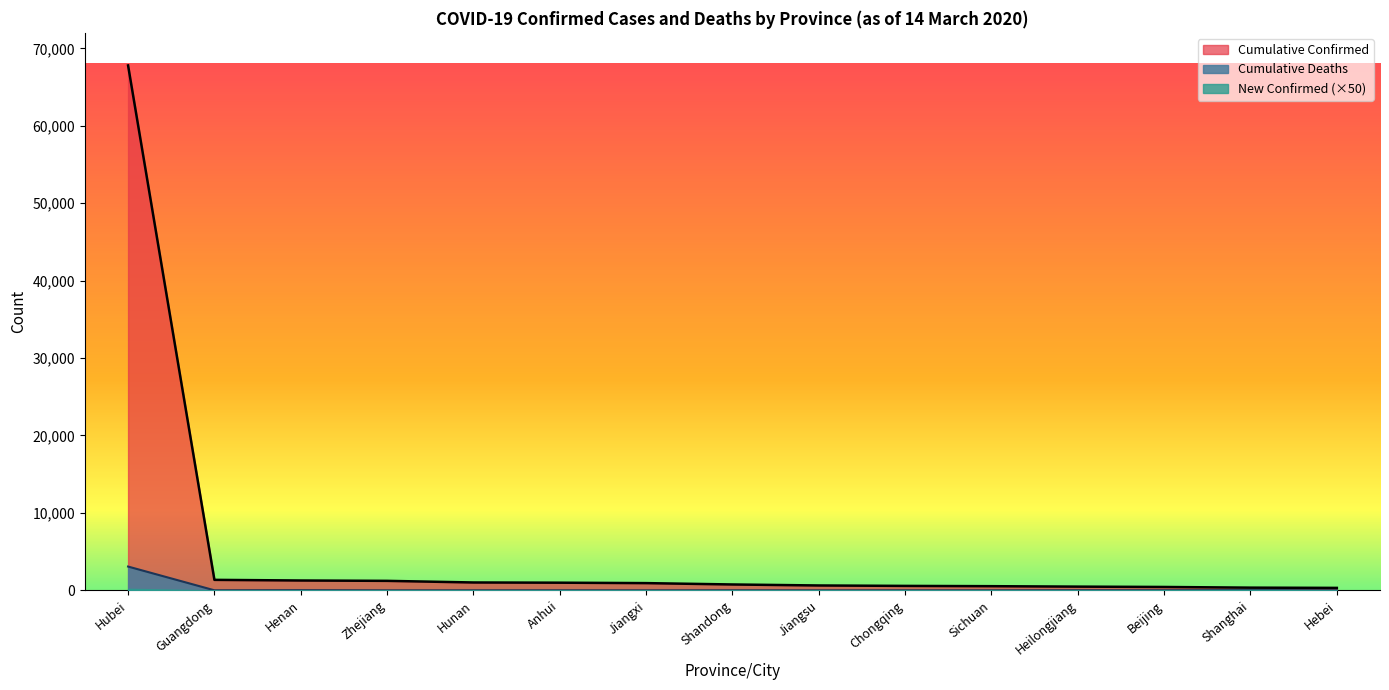

What is the difference between the maximum and minimum values in the Cumulative Confirmed series?

67472